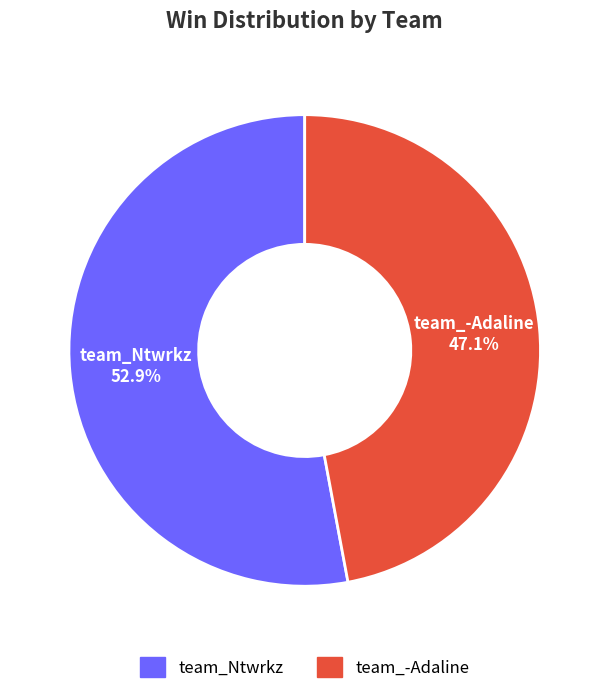

Which has a higher value, team_Ntwrkz or team_-Adaline?

team_Ntwrkz